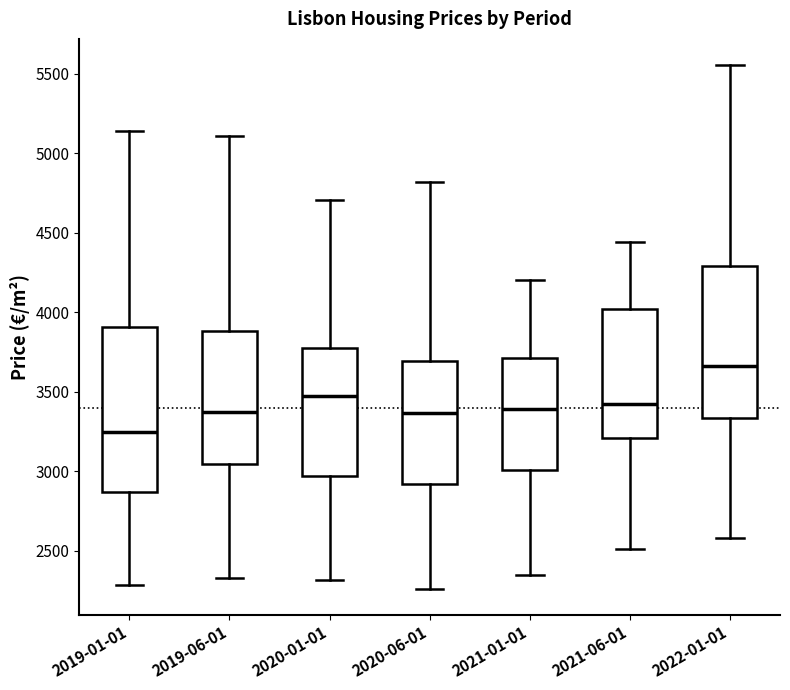

Which box has the highest median line?

2022-01-01